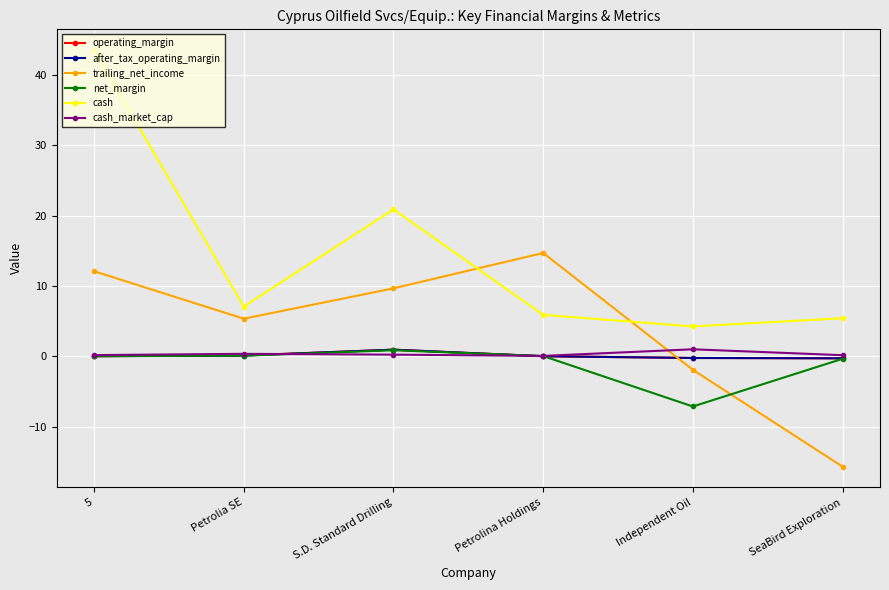

True or false: operating_margin and cash cross at least once.

False